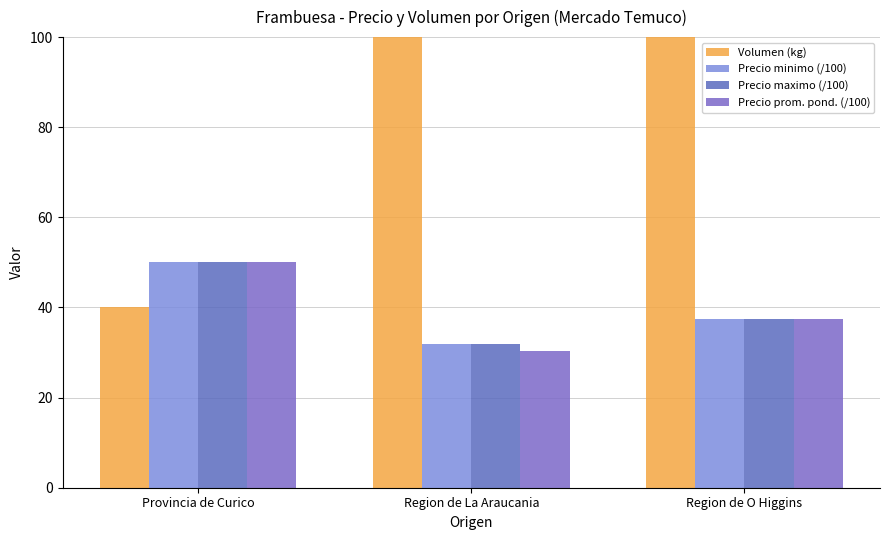

What is the minimum value shown in the chart?

30.3